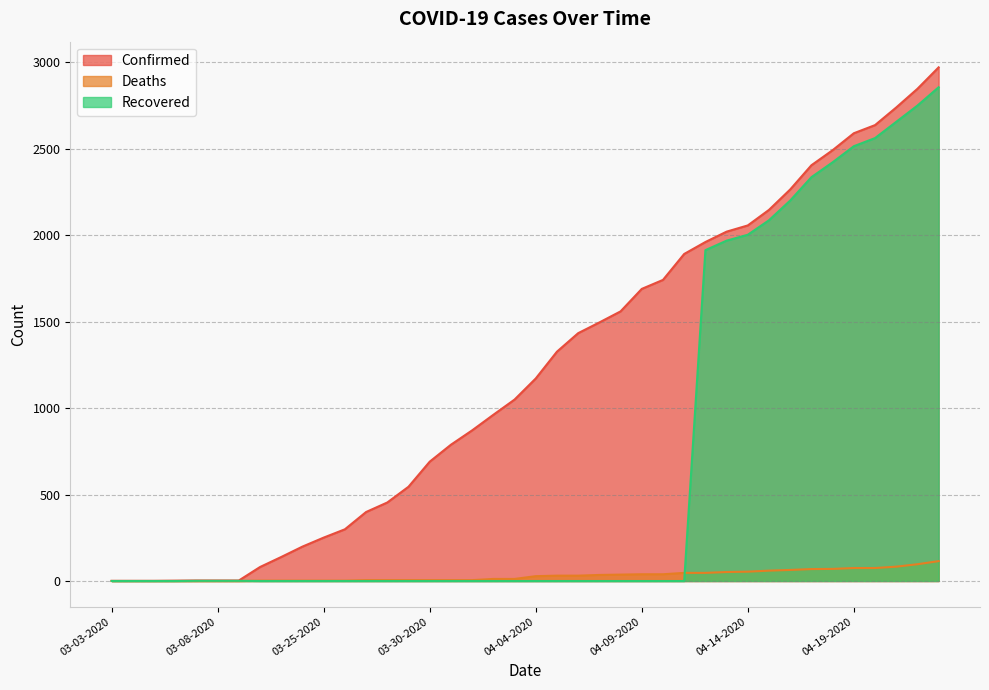

What is the label of the 14th point from the right?

04-10-2020